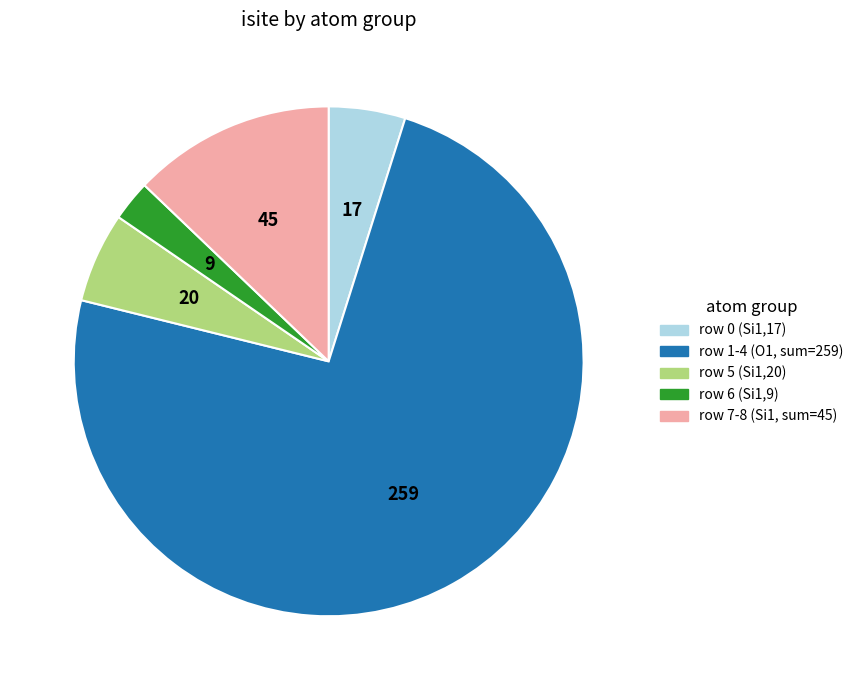

Does any single category account for the majority?

Yes